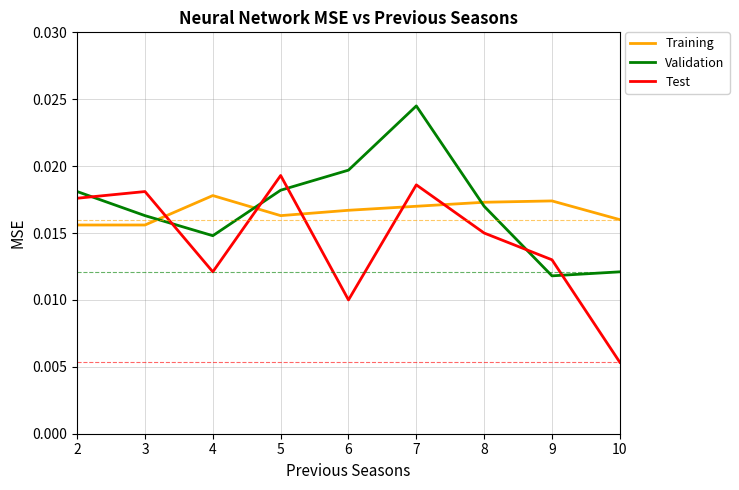

Does the chart have visible grid lines?

Yes